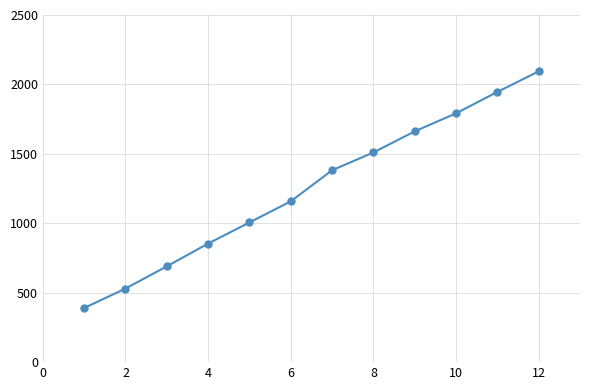

How many data points does each series have?

12